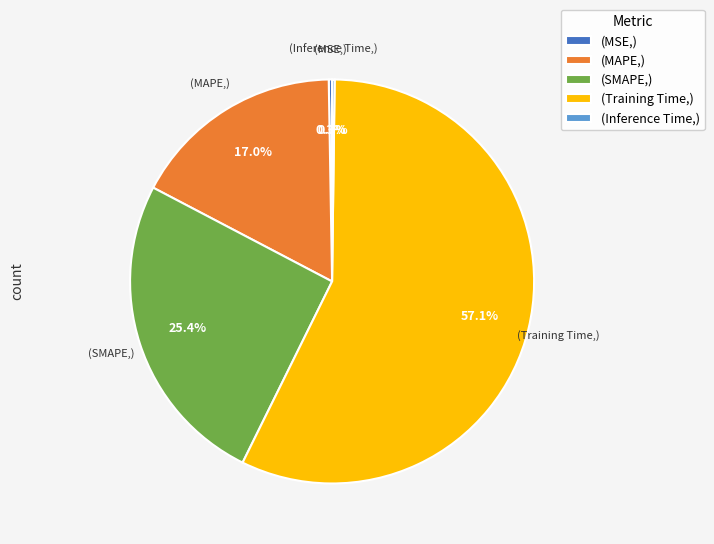

Which slice is the largest?

(Training Time,)